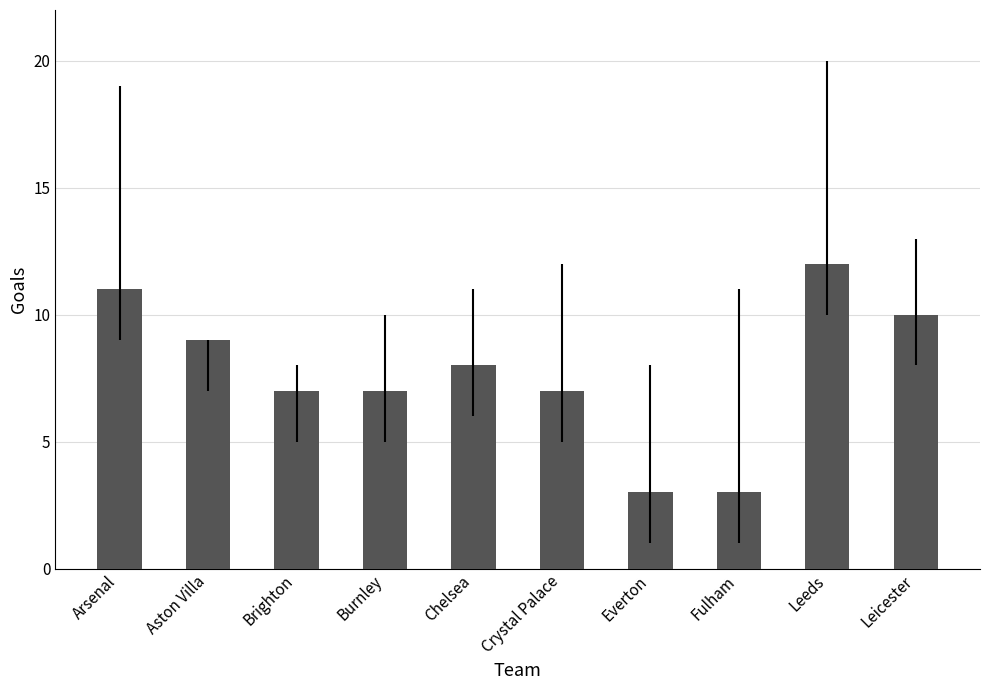

What is the difference between the values at Burnley and Chelsea?

1